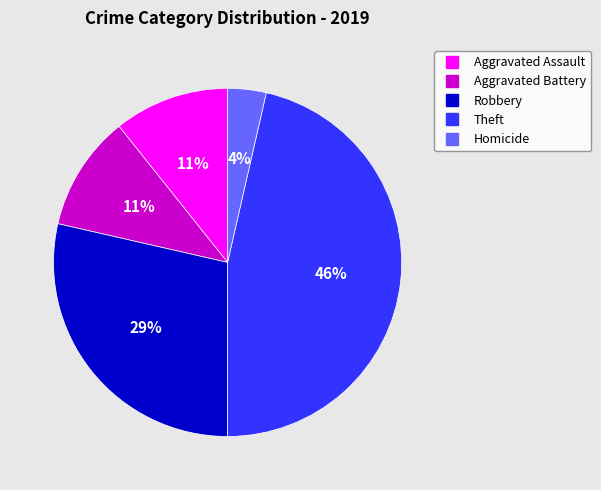

Is there a majority slice in this chart?

No